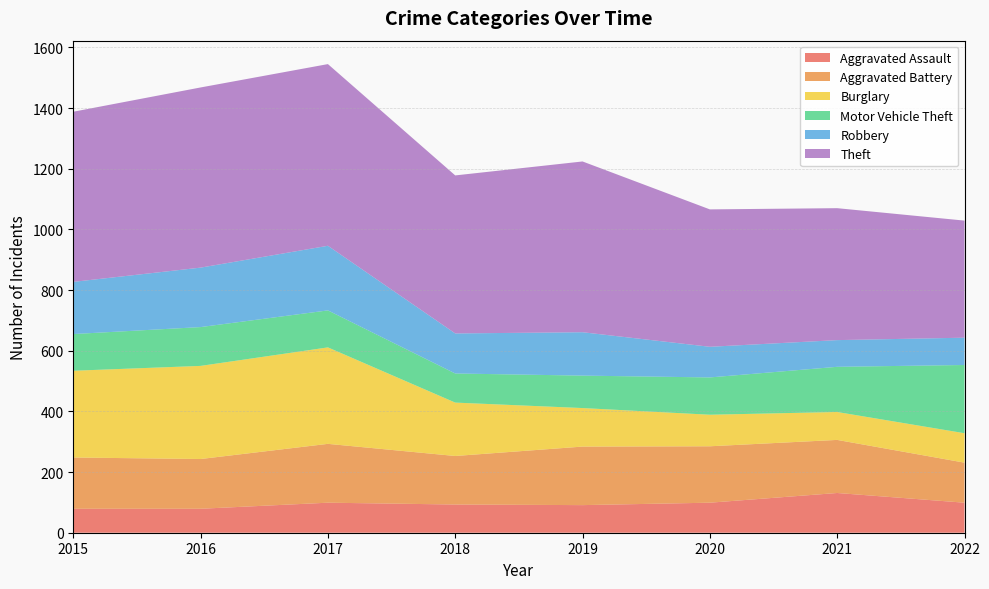

Reading right to left, list all the values displayed in this chart.

Aggravated Assault: 2022=99	2021=131	2020=99	2019=91	2018=93	2017=99	2016=79	2015=79
Aggravated Battery: 2022=132	2021=175	2020=186	2019=193	2018=160	2017=194	2016=164	2015=169
Burglary: 2022=97	2021=92	2020=104	2019=127	2018=176	2017=318	2016=307	2015=286
Motor Vehicle Theft: 2022=225	2021=149	2020=123	2019=107	2018=96	2017=122	2016=128	2015=121
Robbery: 2022=90	2021=88	2020=101	2019=143	2018=132	2017=213	2016=196	2015=172
Theft: 2022=386	2021=435	2020=453	2019=563	2018=521	2017=599	2016=594	2015=561